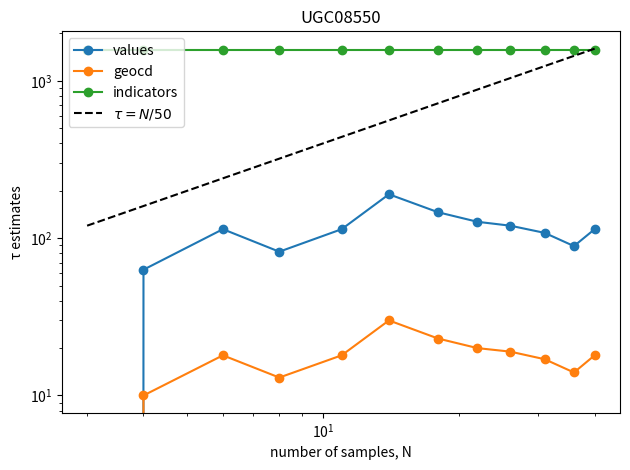

Is the value of $\tau = N/50$ at $\mathdefault{10^{-1}}$ greater than the value of geocd at 10?

Yes